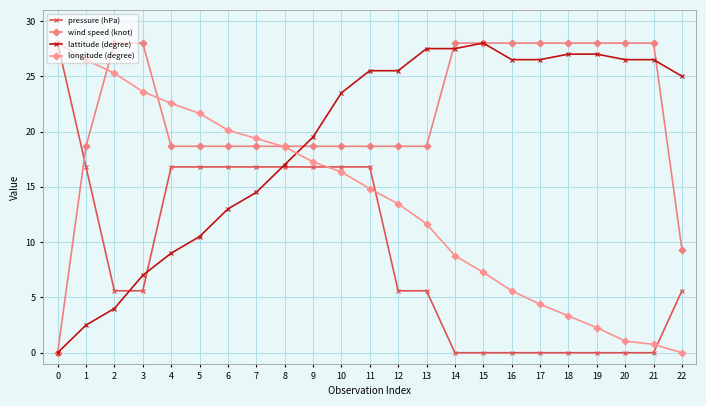

How many values in the longitude (degree) series are below 14?

11